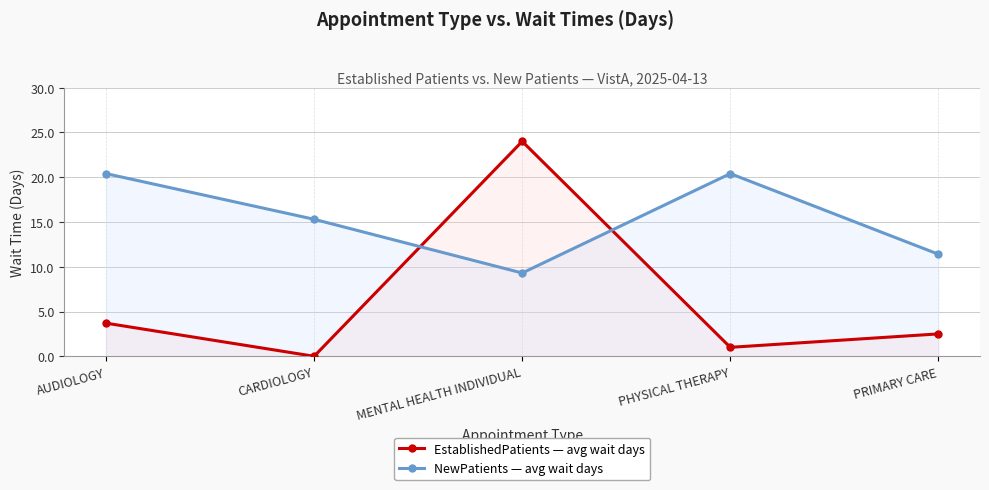

At how many categories does at least one series exceed 8?

5